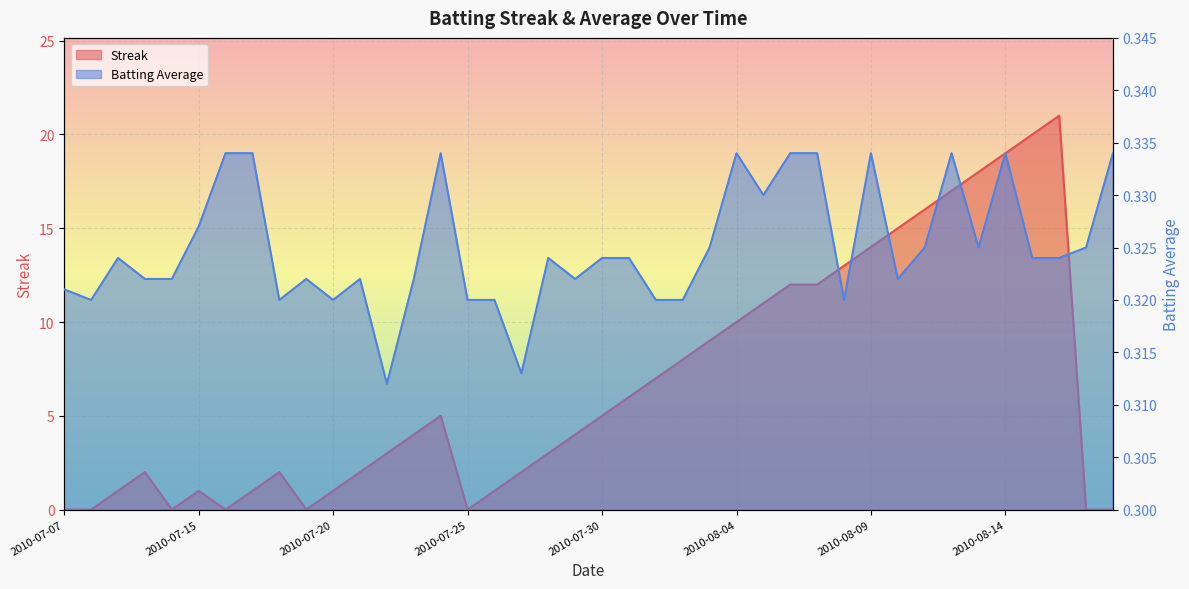

What position from the left is 2010-07-24?

15